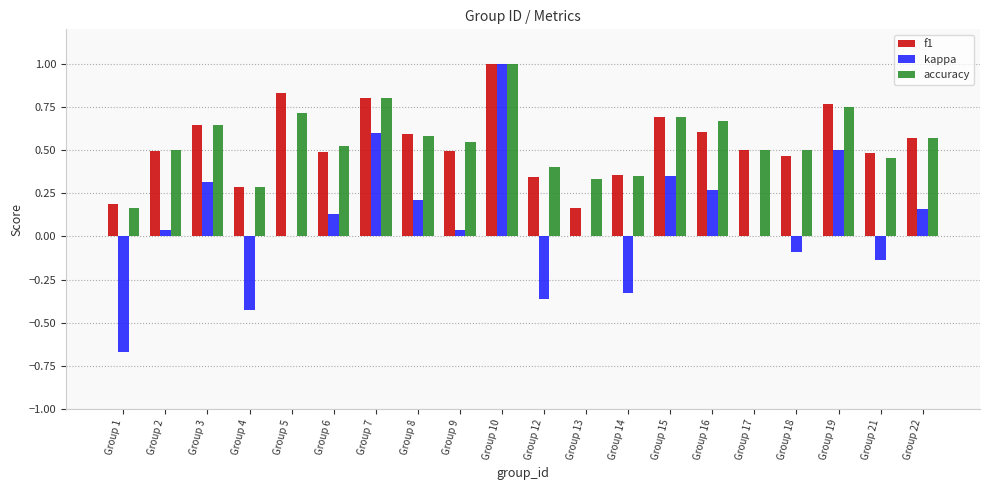

At which category is the sum across all series the highest?

Group 10